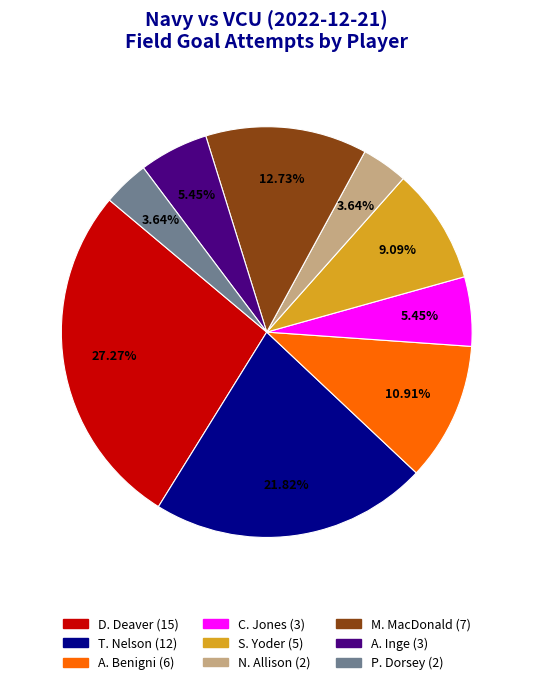

Is there a majority slice in this chart?

No